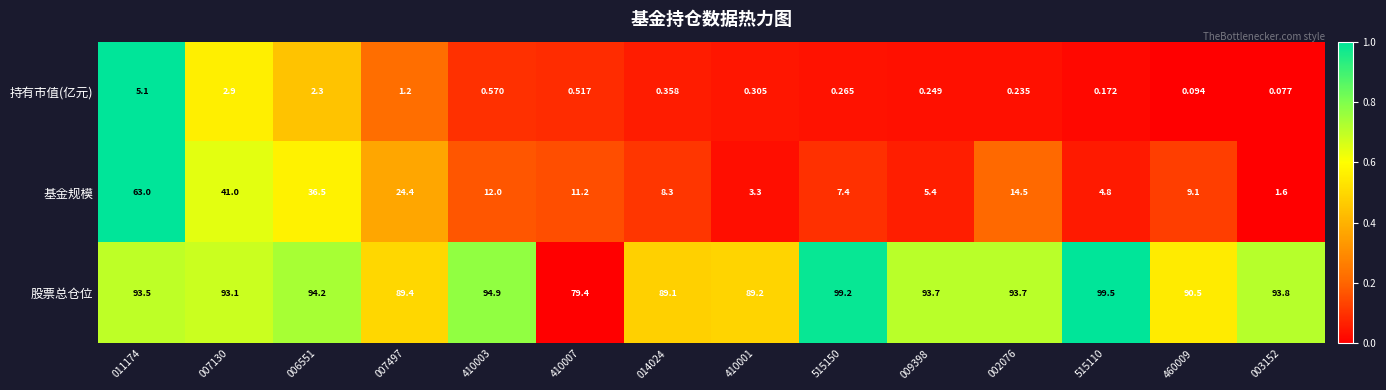

Rank the series at 002076 from lowest to highest value.

持有市值(亿元), 基金规模, 股票总仓位